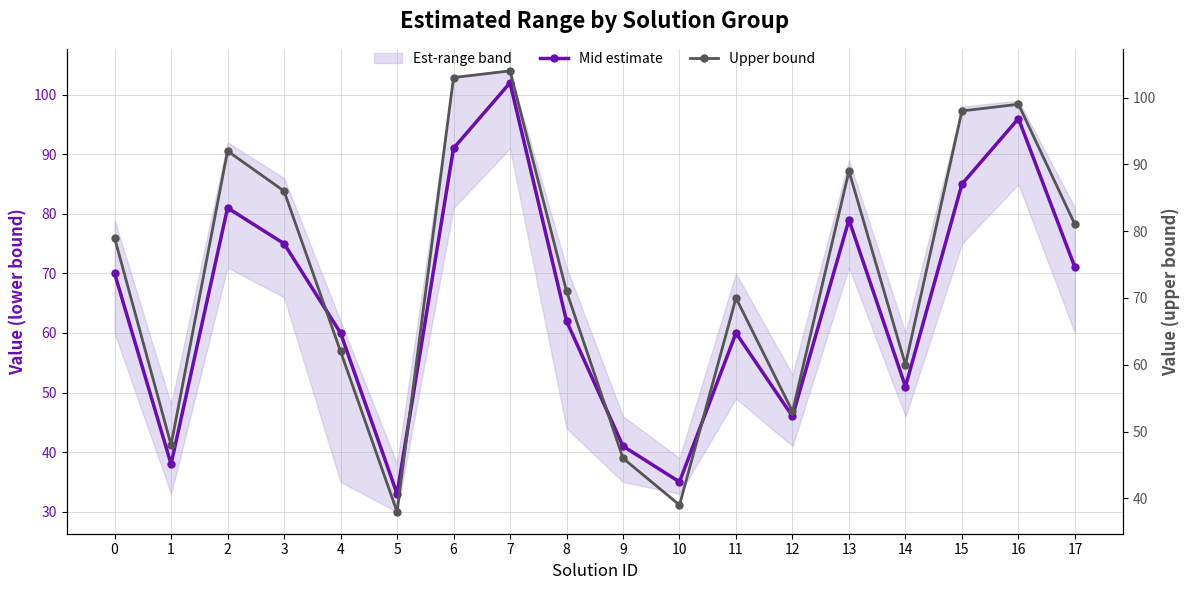

In Mid estimate, how many points are lower than both neighbors (excluding endpoints)?

5